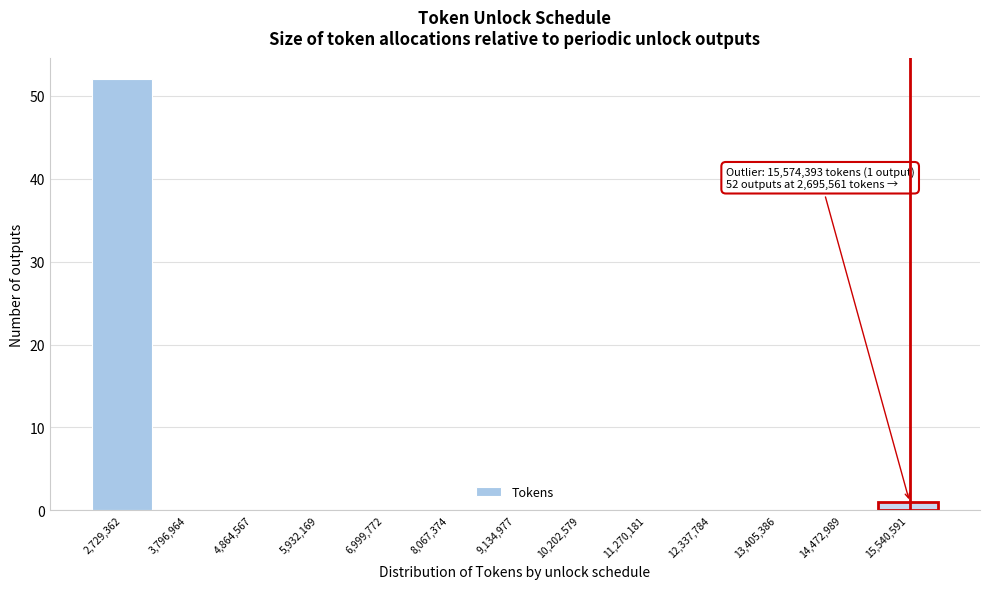

Over which range of the x-axis is the bar tallest?

2200000 to 3200000